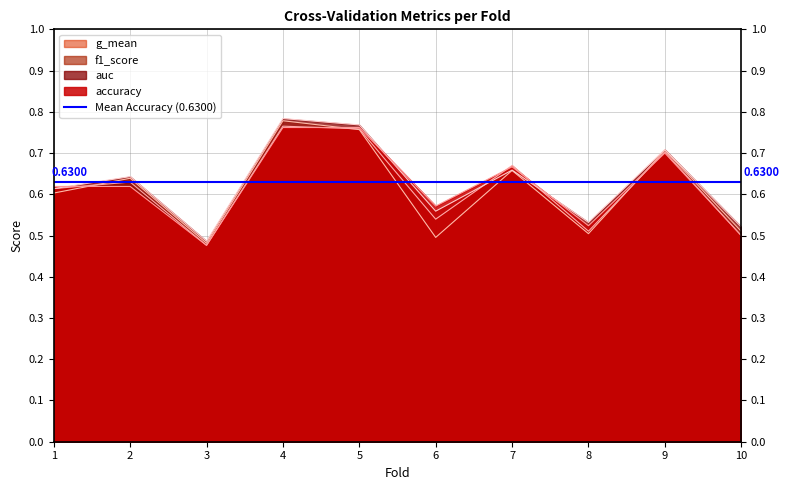

What is the value of the auc point at the 8th from the left?

0.5